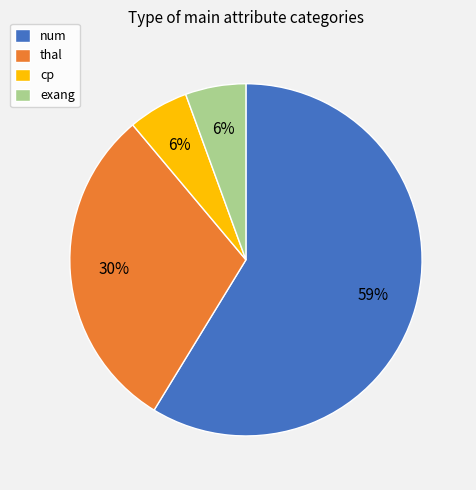

To the nearest percent, what is the average slice percentage?

25%